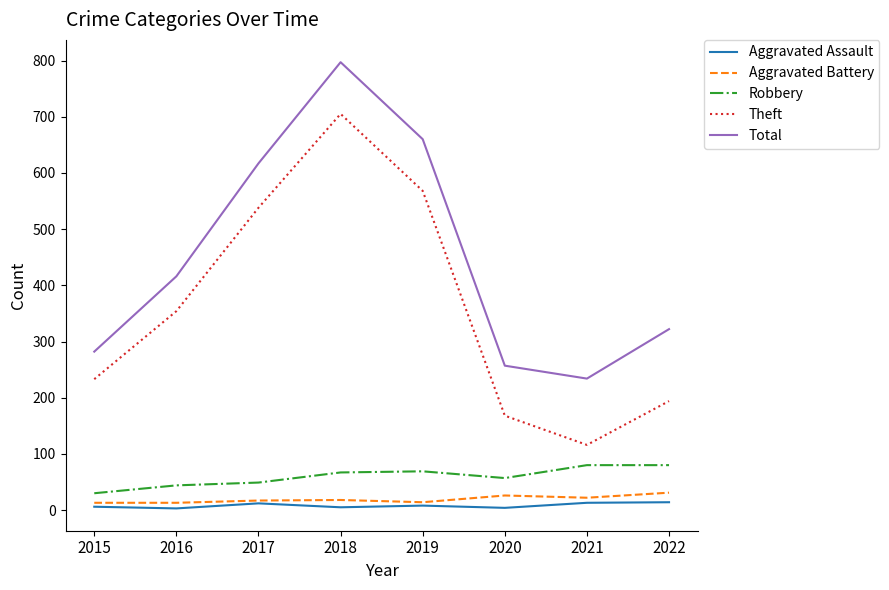

What is the difference between the Robbery values at 2019 and 2020?

12